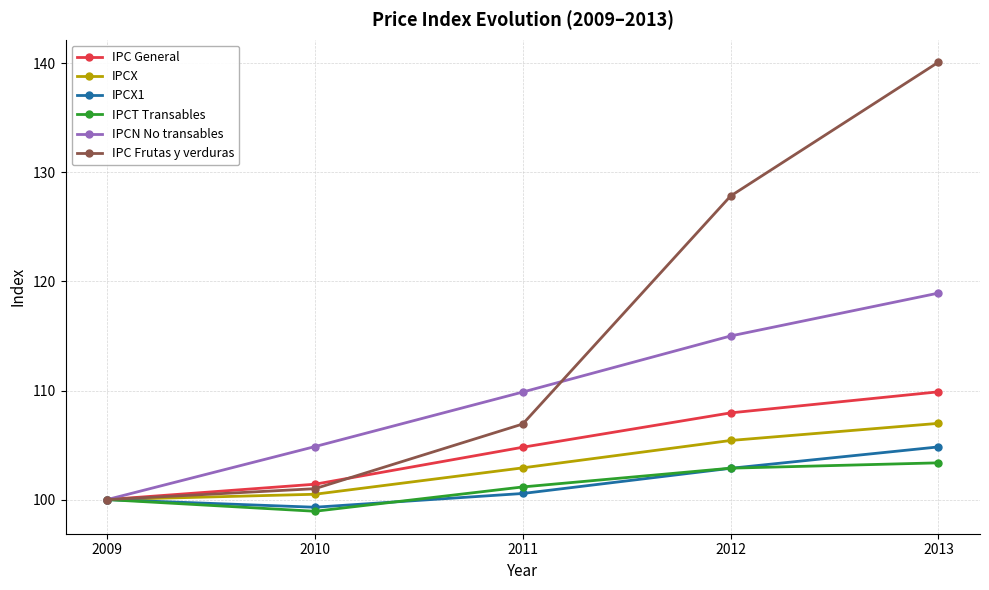

What is the approximate value of IPC General at 2009?

100.0